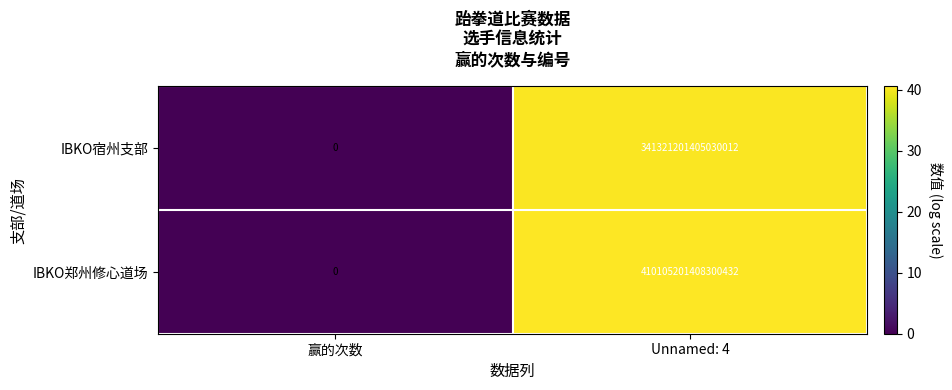

Rank the categories by IBKO宿州支部 value from highest to lowest.

Unnamed: 4, 赢的次数